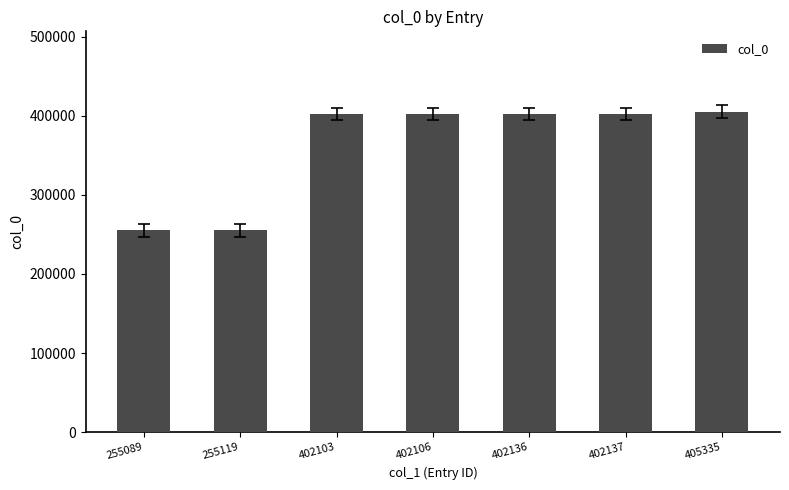

Is it true that the value at 402103 is 402103?

True